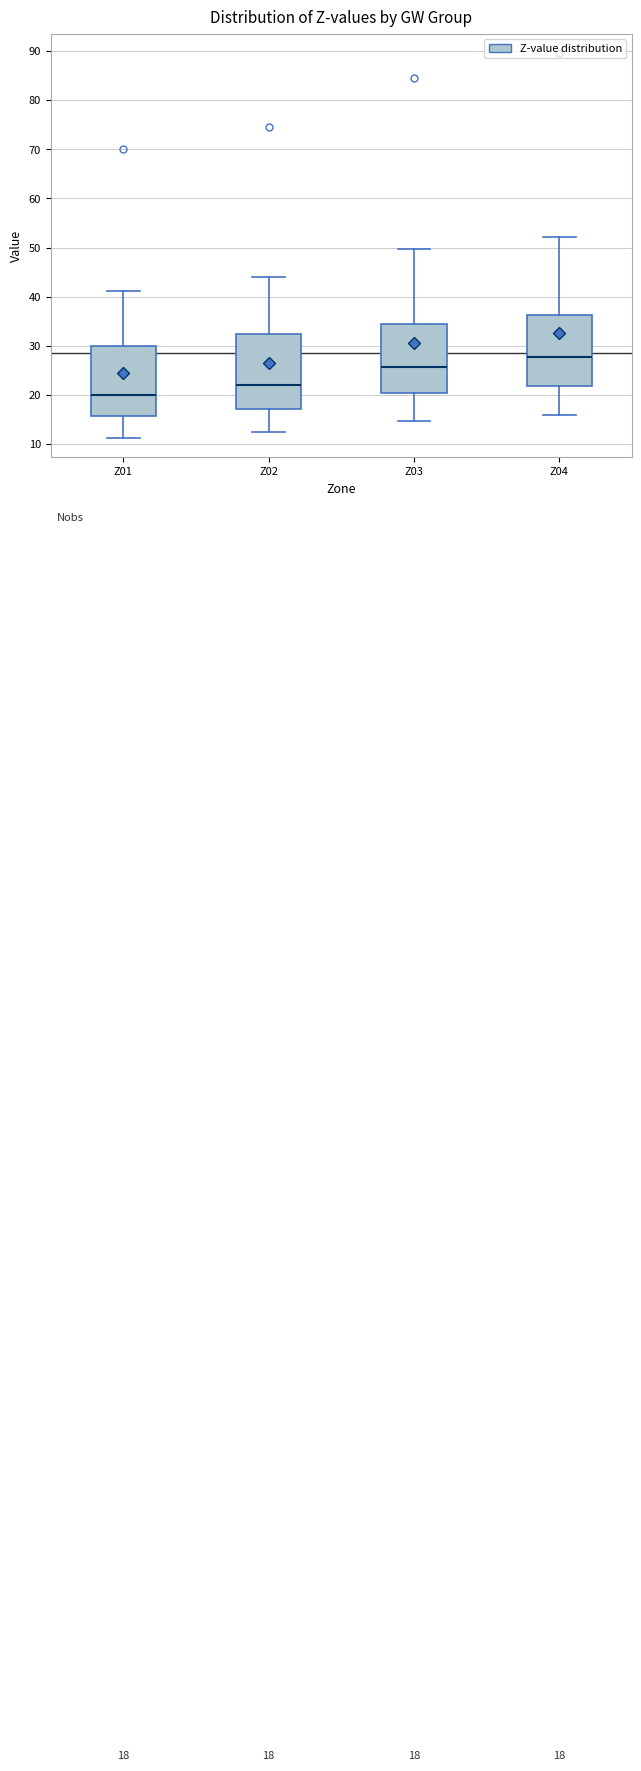

Which box's median line is the highest?

Z04